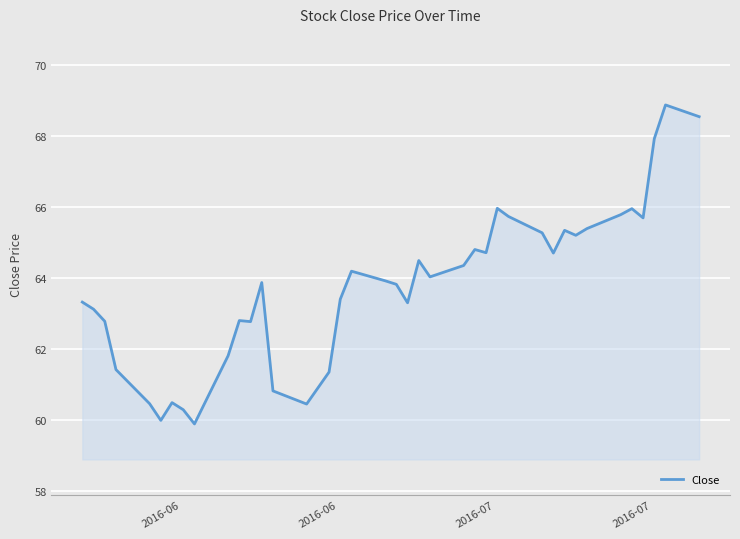

What is the sum of all values?

2548.3